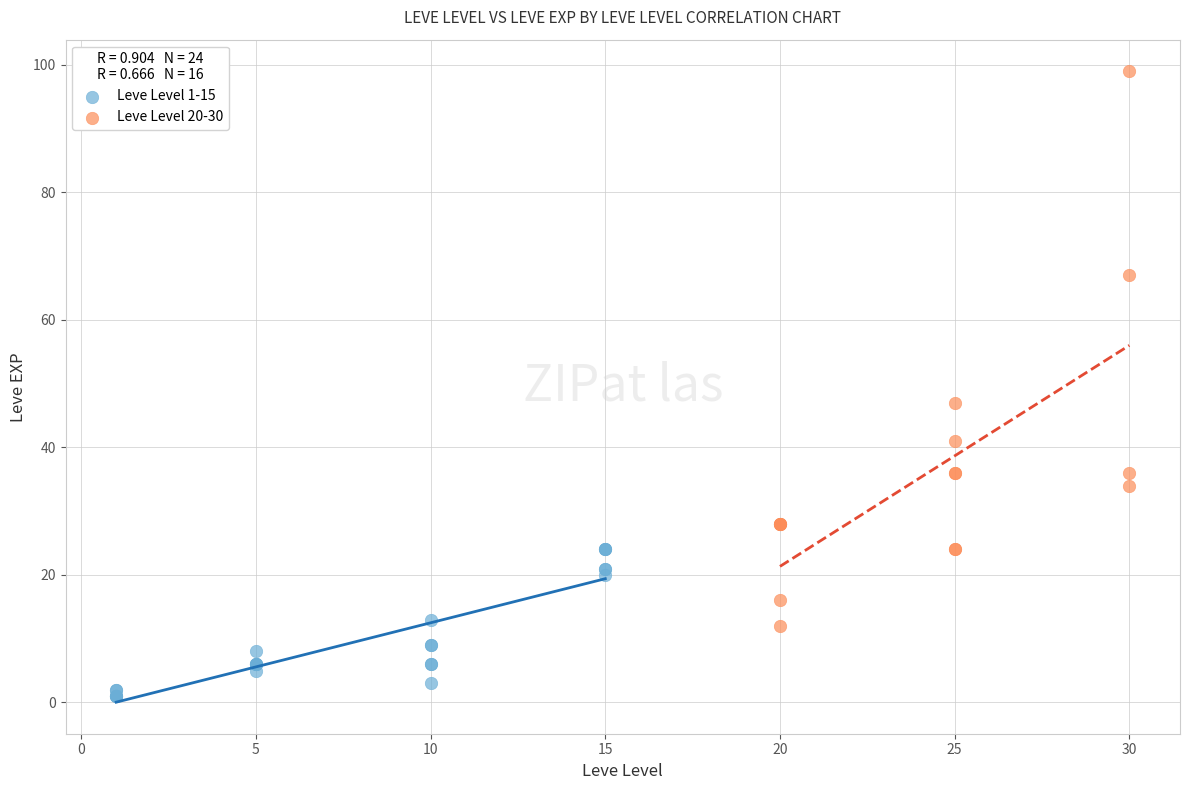

Which series reaches the maximum Y coordinate?

Leve Level 20-30